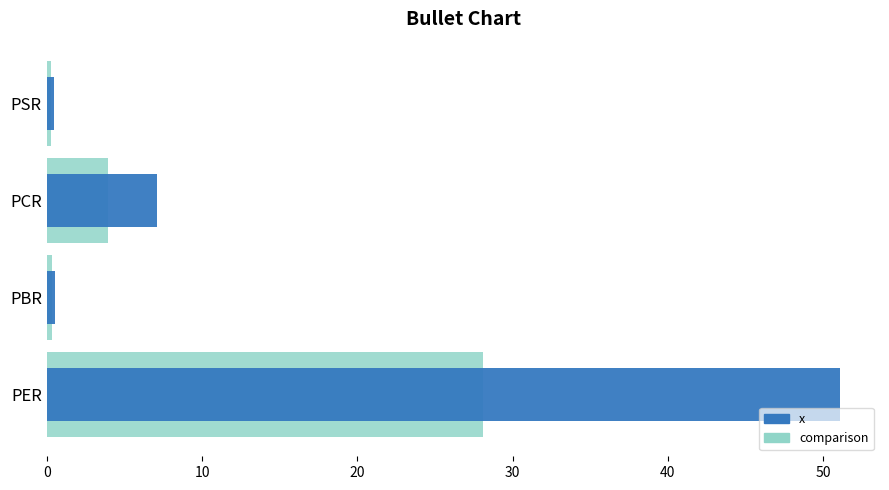

Reading left to right, transcribe all the data shown in this chart.

comparison: 28.1	0.3	3.9	0.2
x: 51.1	0.5	7.1	0.4